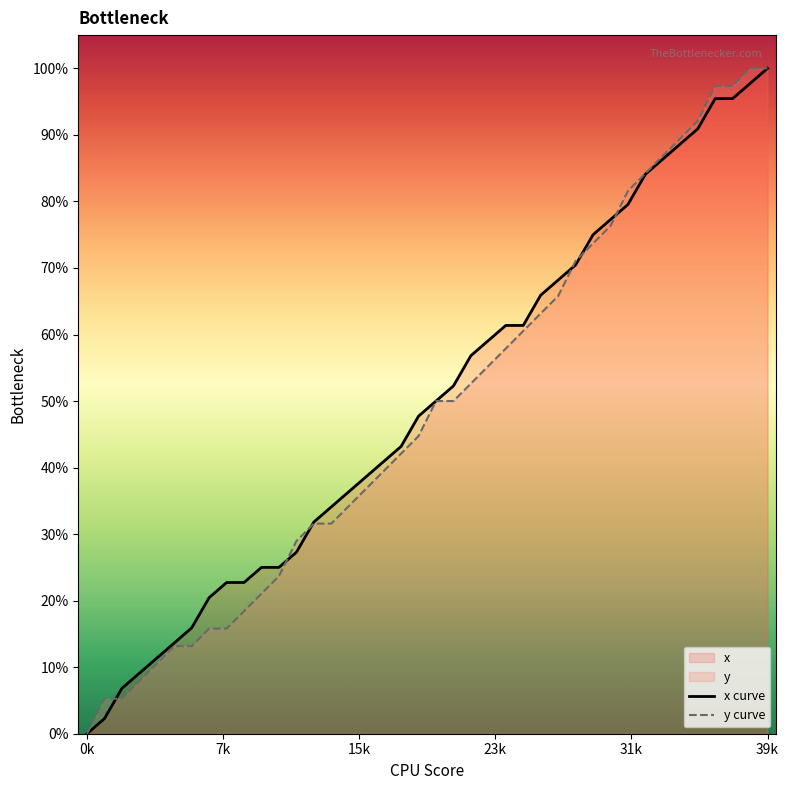

True or false: y curve has more than 1 points higher than both neighbors.

False